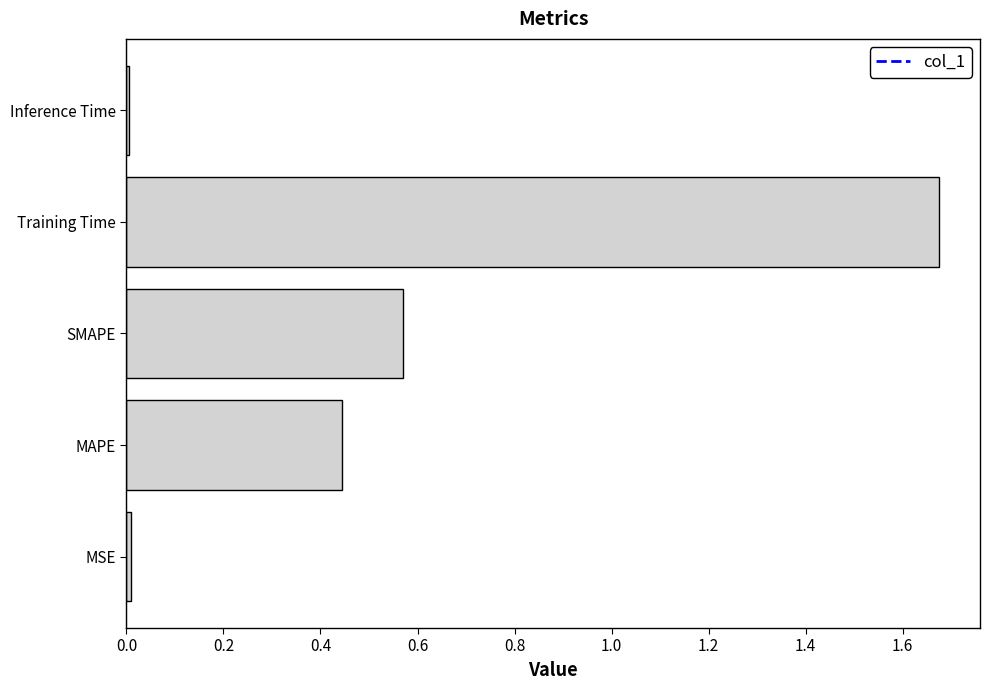

What is the average value?

0.5